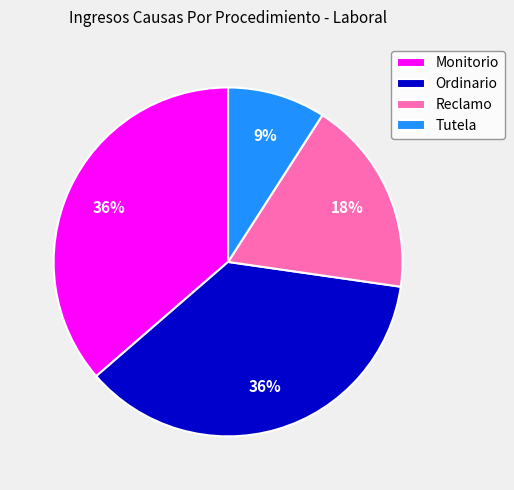

Is there a majority slice in this chart?

No